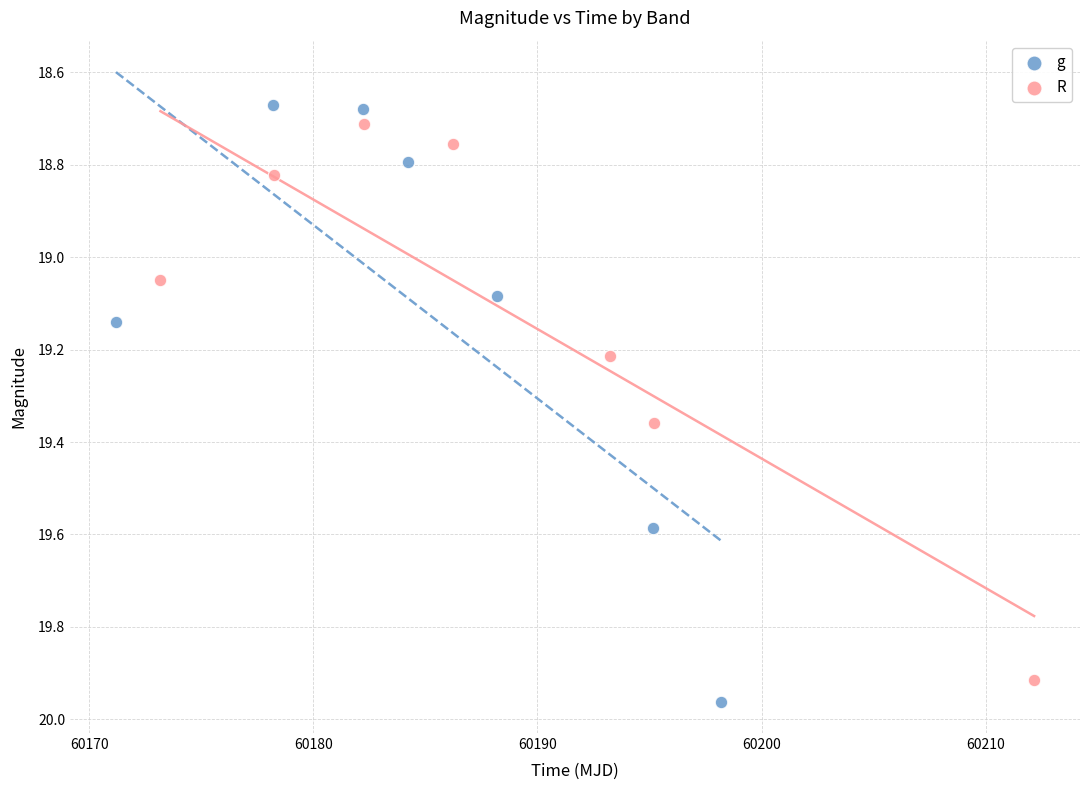

What are all the series names shown in the legend?

g, R